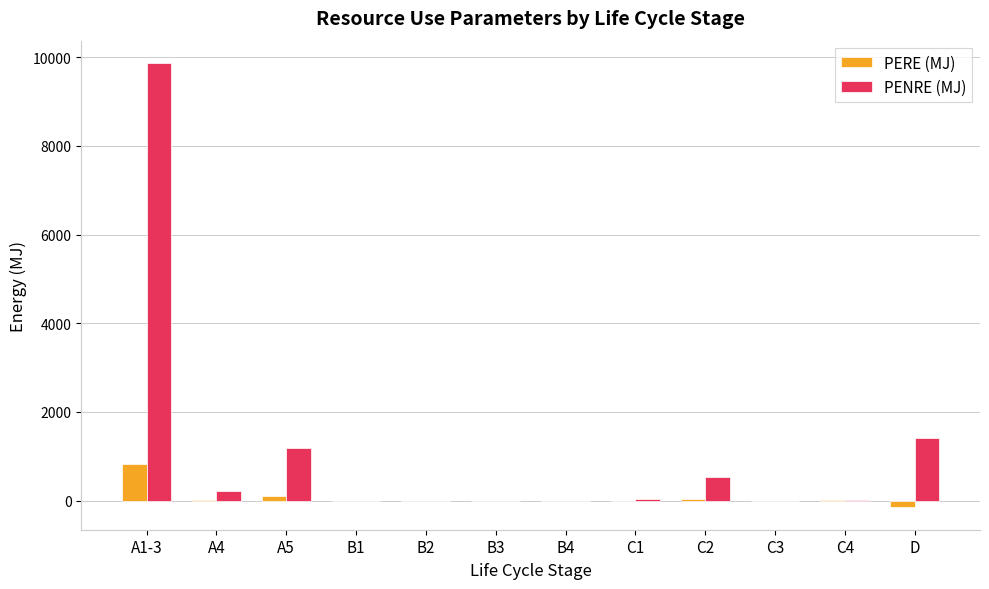

At which category is the sum across all series the highest?

A1-3